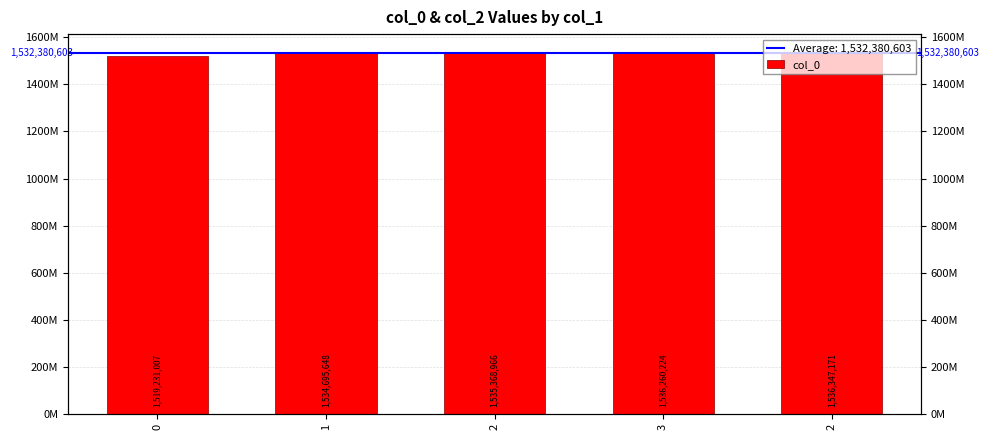

Reading left to right, extract all data points from this chart.

1519231007	1534695648	1535368966	1536260224	1536347171